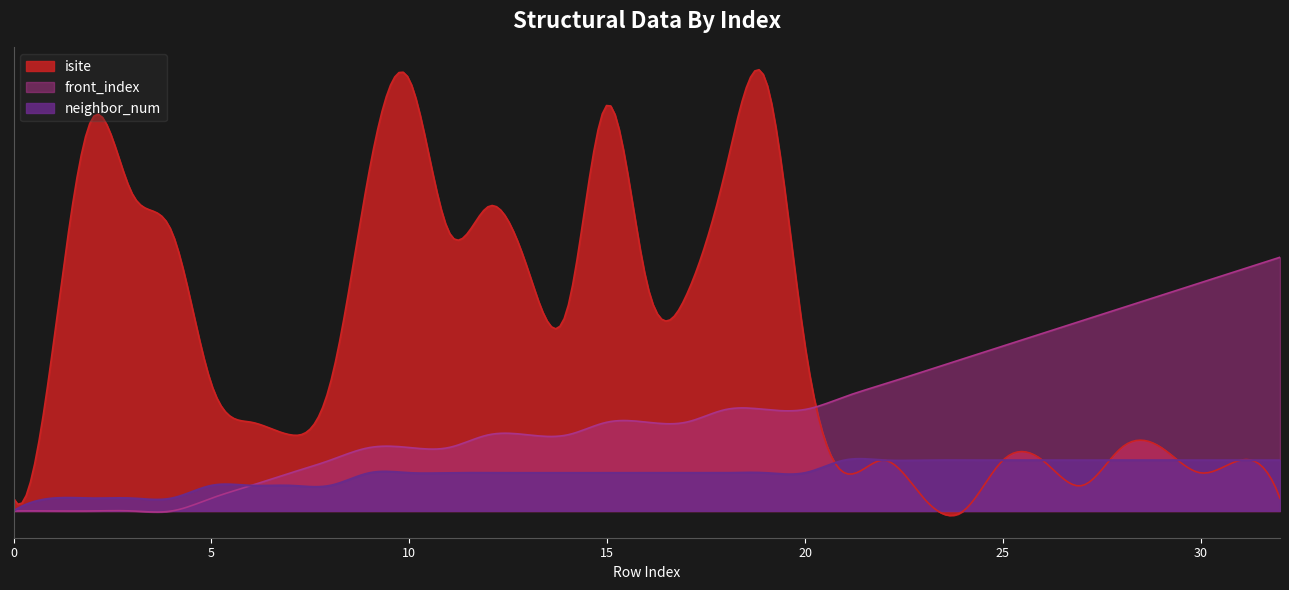

Which series changed the most between 9 and 19?

isite